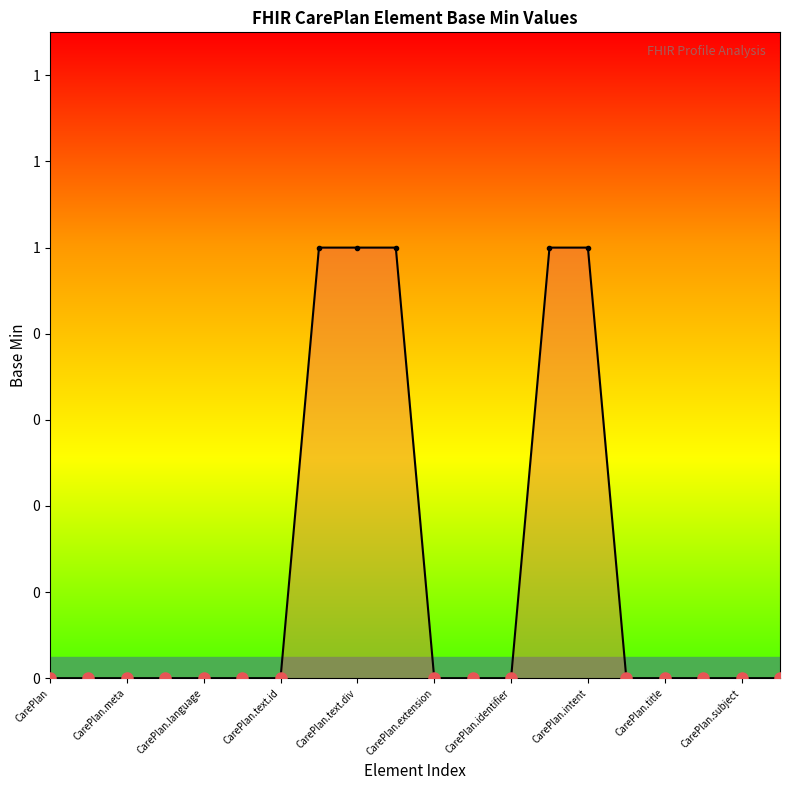

Is this an area chart (filled region under the line)?

Yes